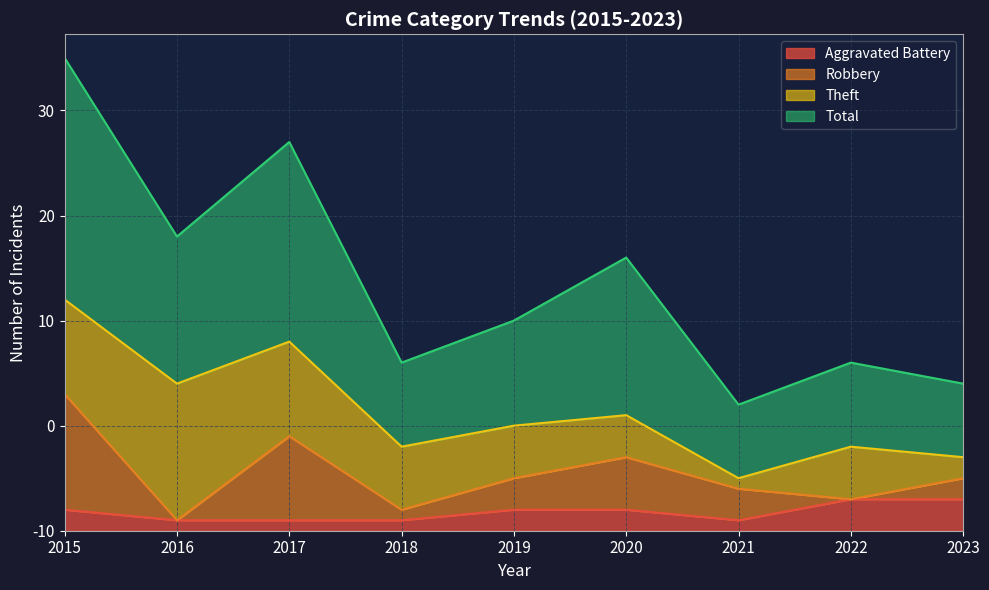

What is the difference between the highest and lowest values at 2015?

43